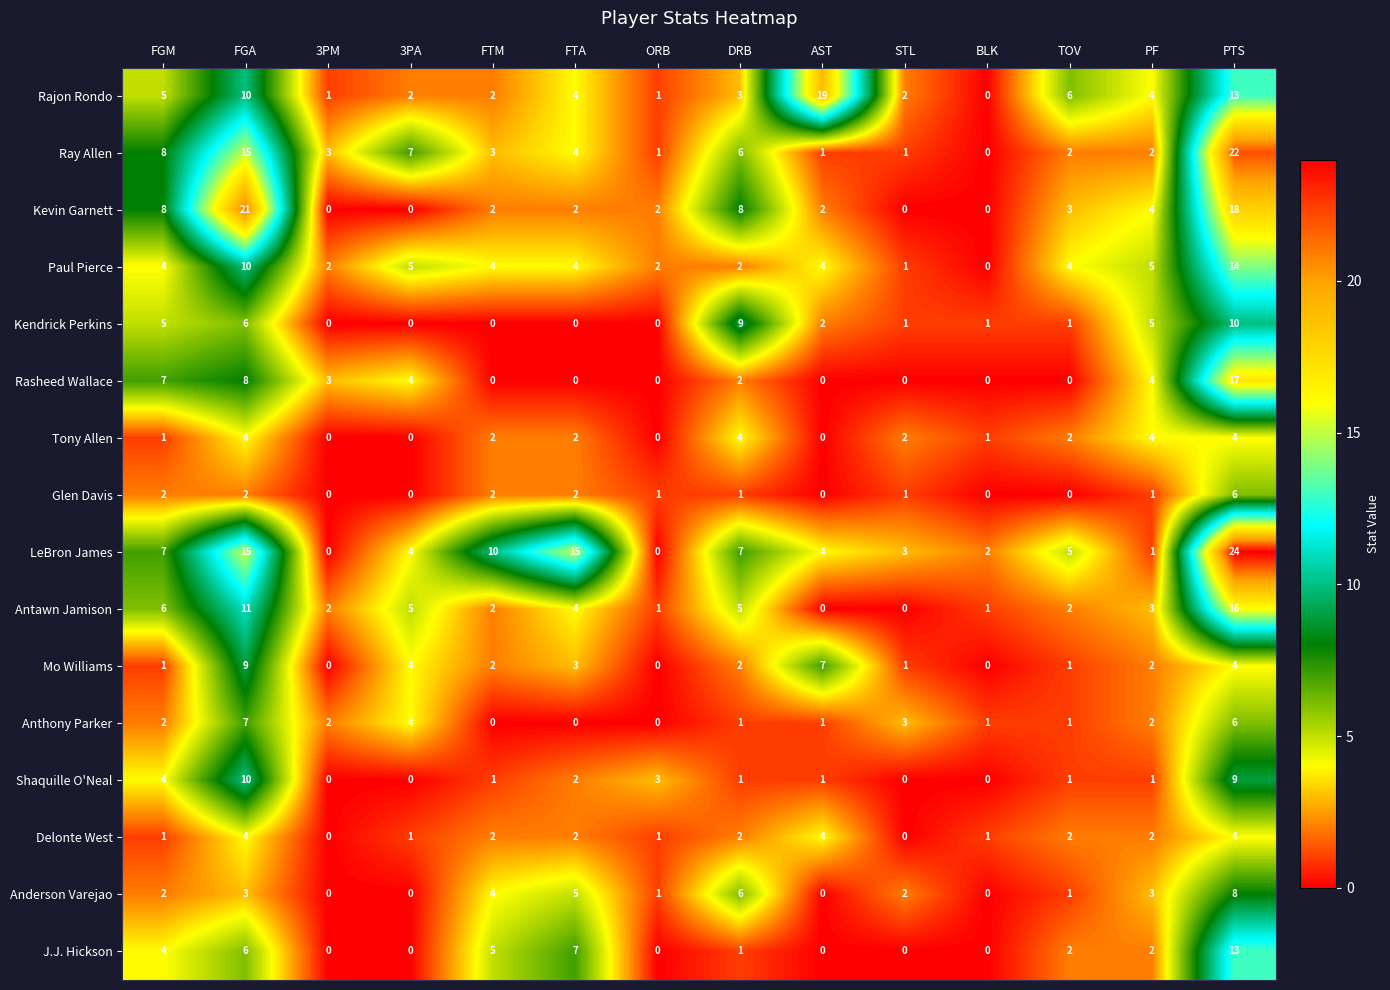

At which category is the sum across all series the highest?

PTS